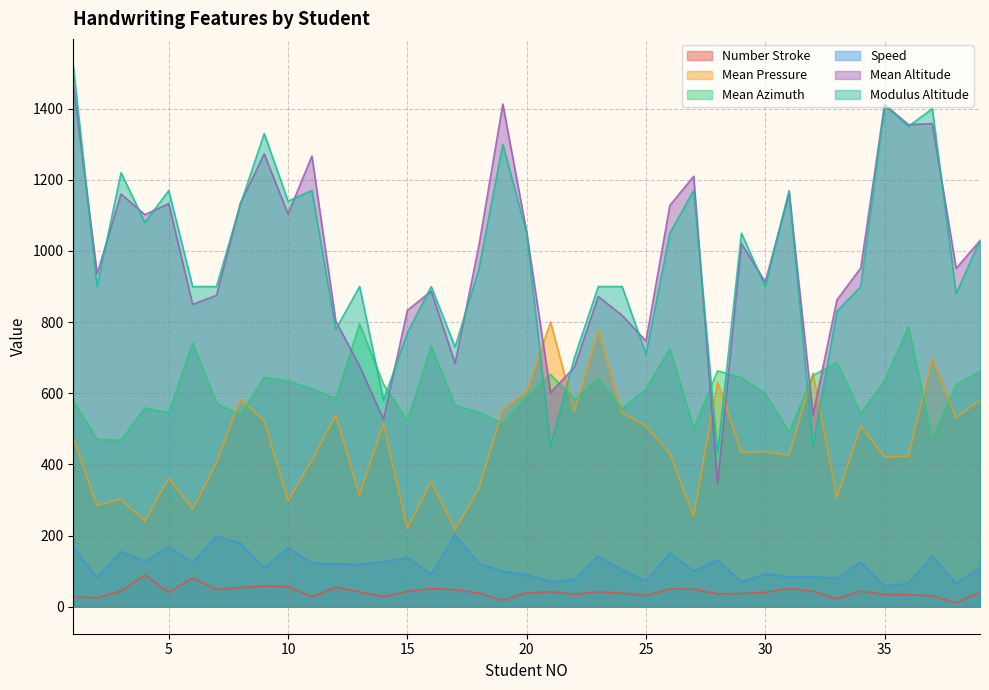

What is the lowest value of the Mean Altitude series?

346